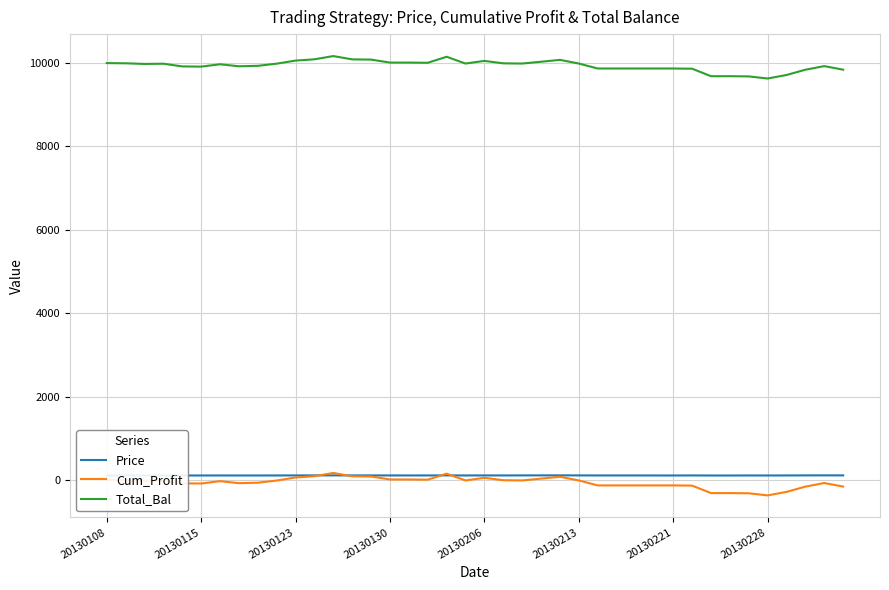

How many lines are shown in the chart?

3